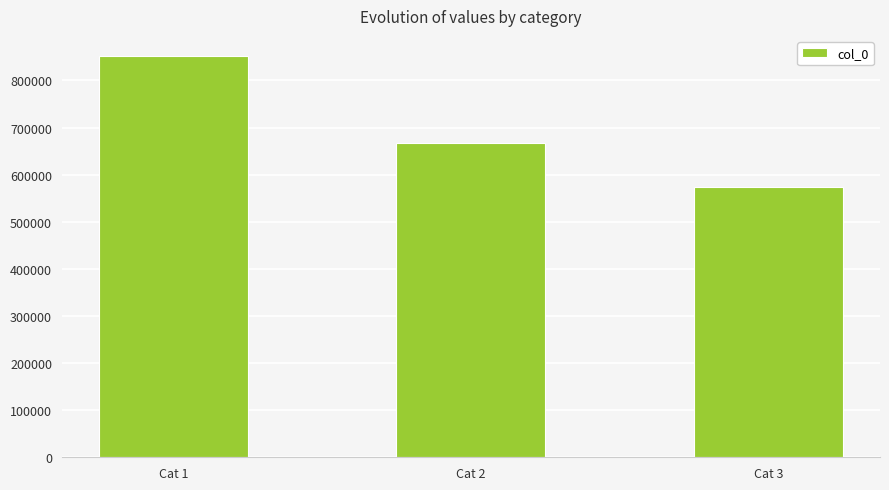

How many bars are there in total?

3